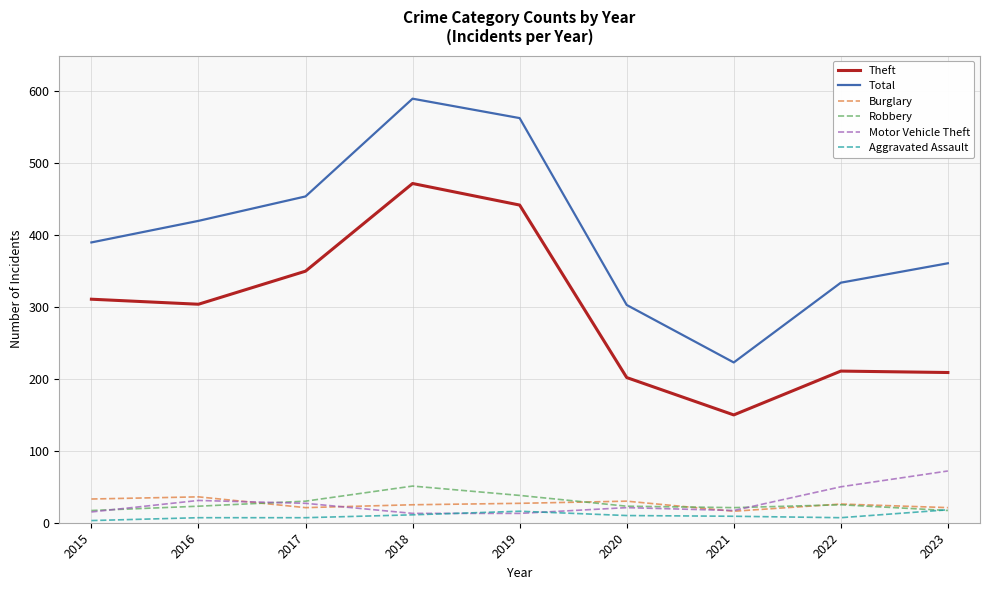

Which series has the largest total across all categories?

Total